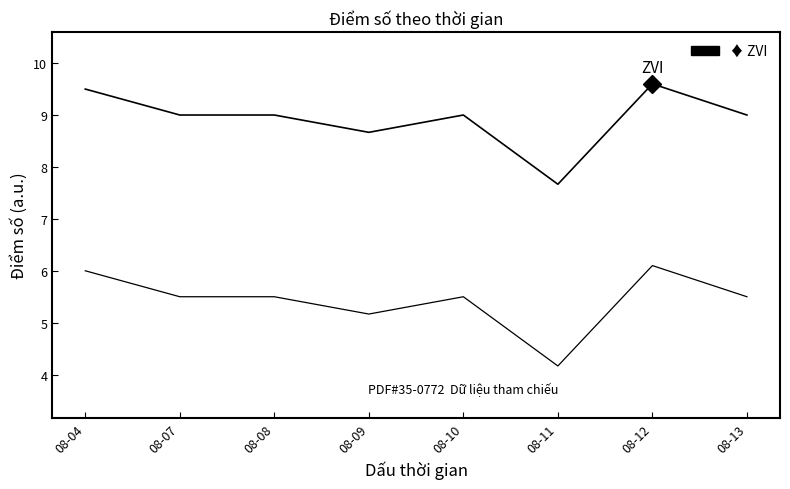

How many lines are shown in the chart?

2